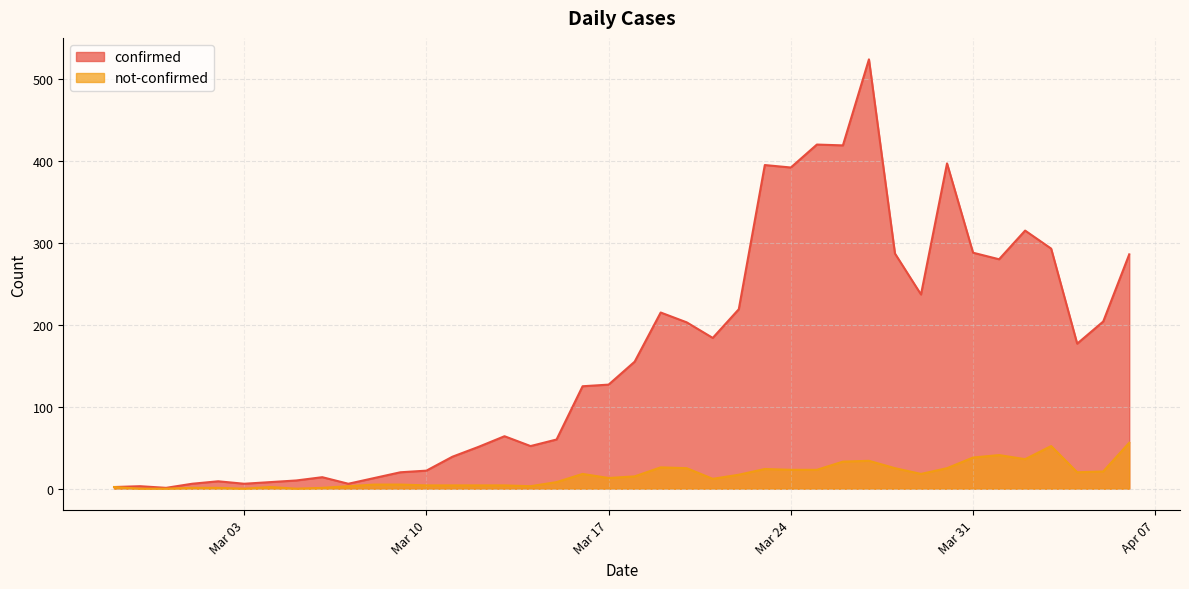

True or false: not-confirmed and confirmed cross at least once.

False